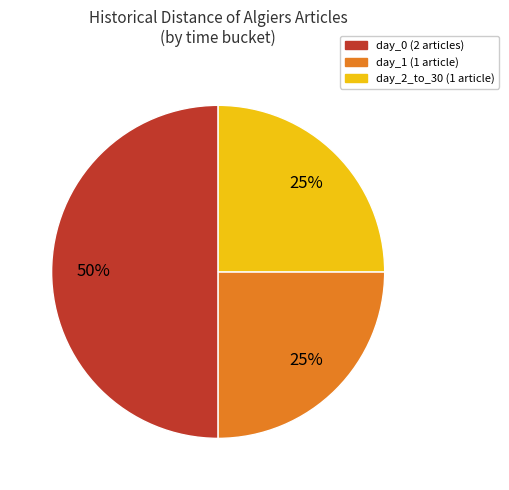

To the nearest percent, what is the difference between the largest and smallest slice percentages?

25%